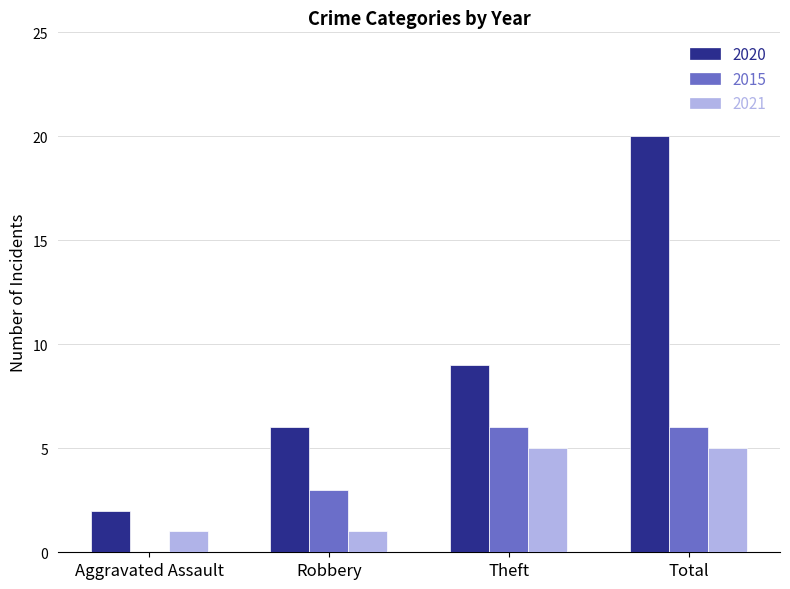

Are the bars horizontal?

No